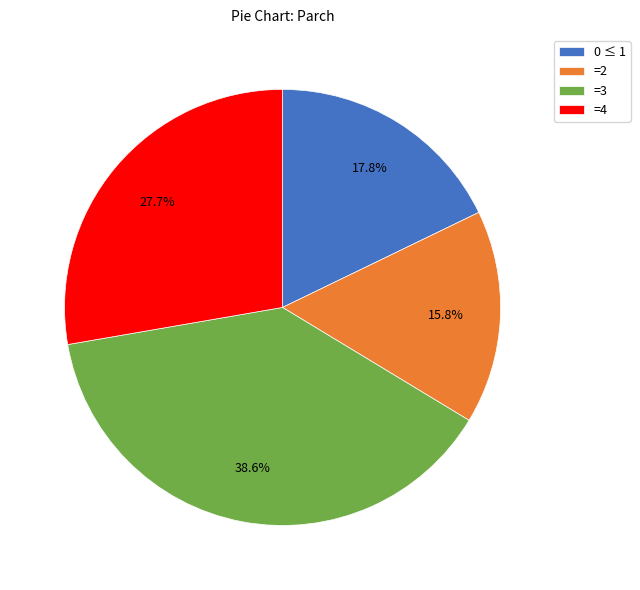

Does =4 represent more than half of the total?

No